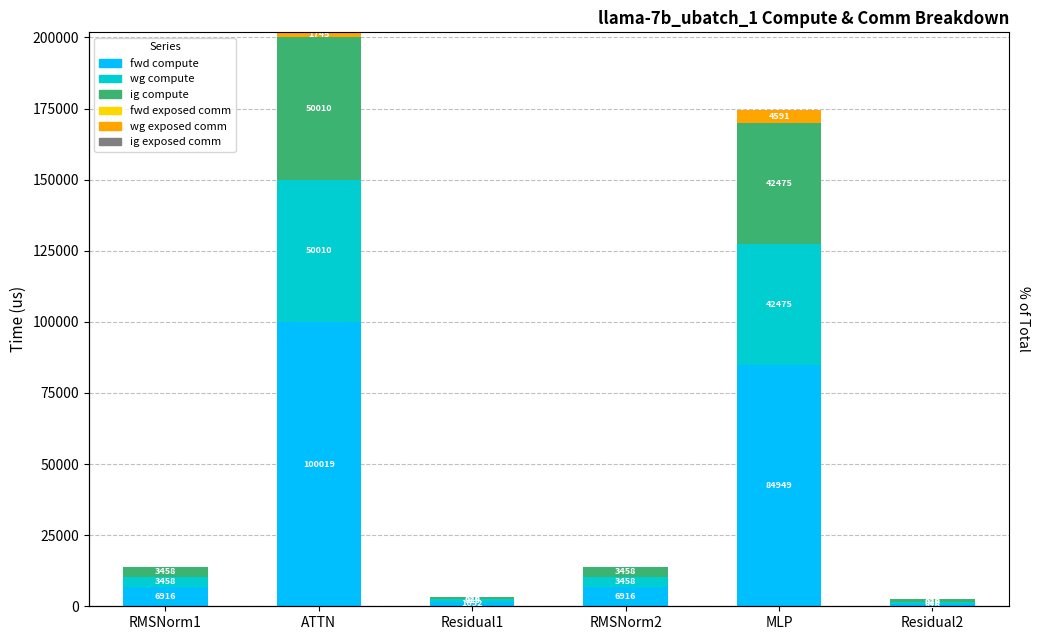

Between ATTN and RMSNorm2, which is larger?

ATTN